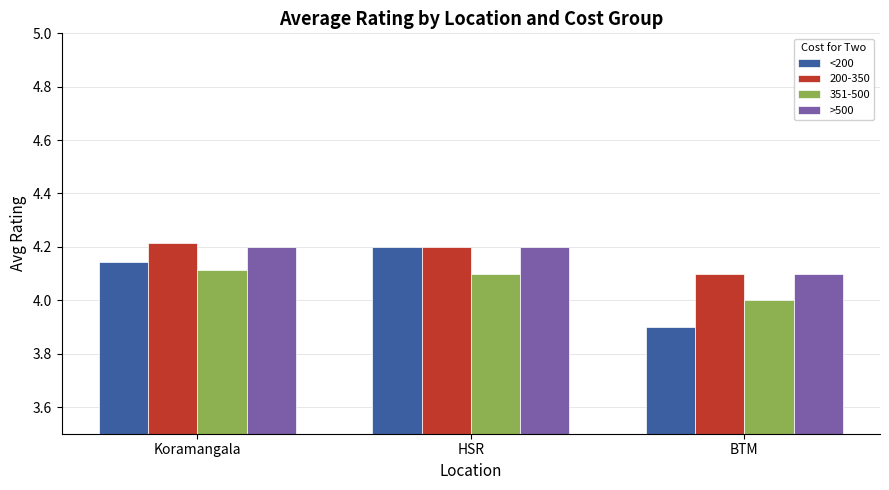

Which series has the widest spread of values?

<200